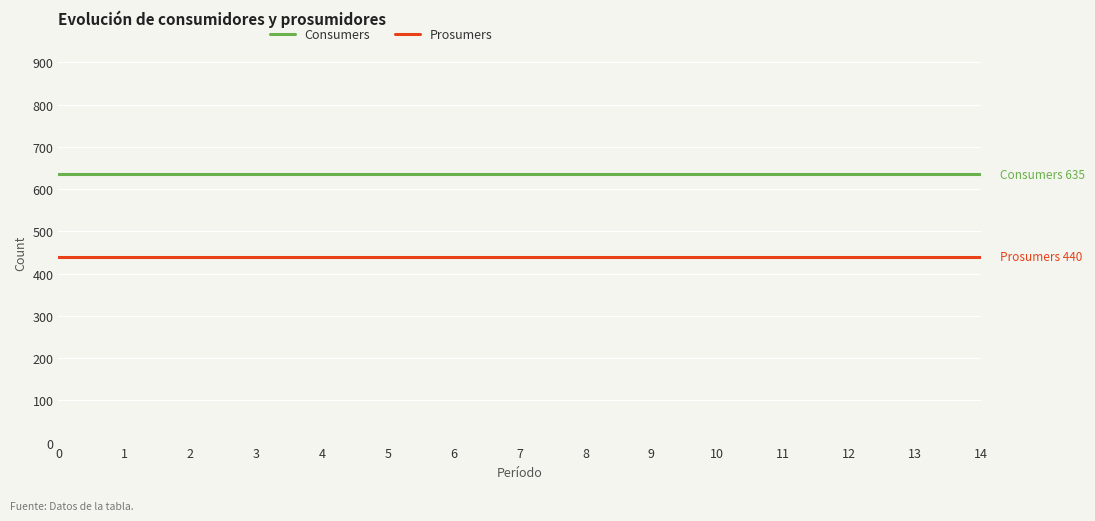

At 12, list the series in order from smallest to largest.

Prosumers, Consumers